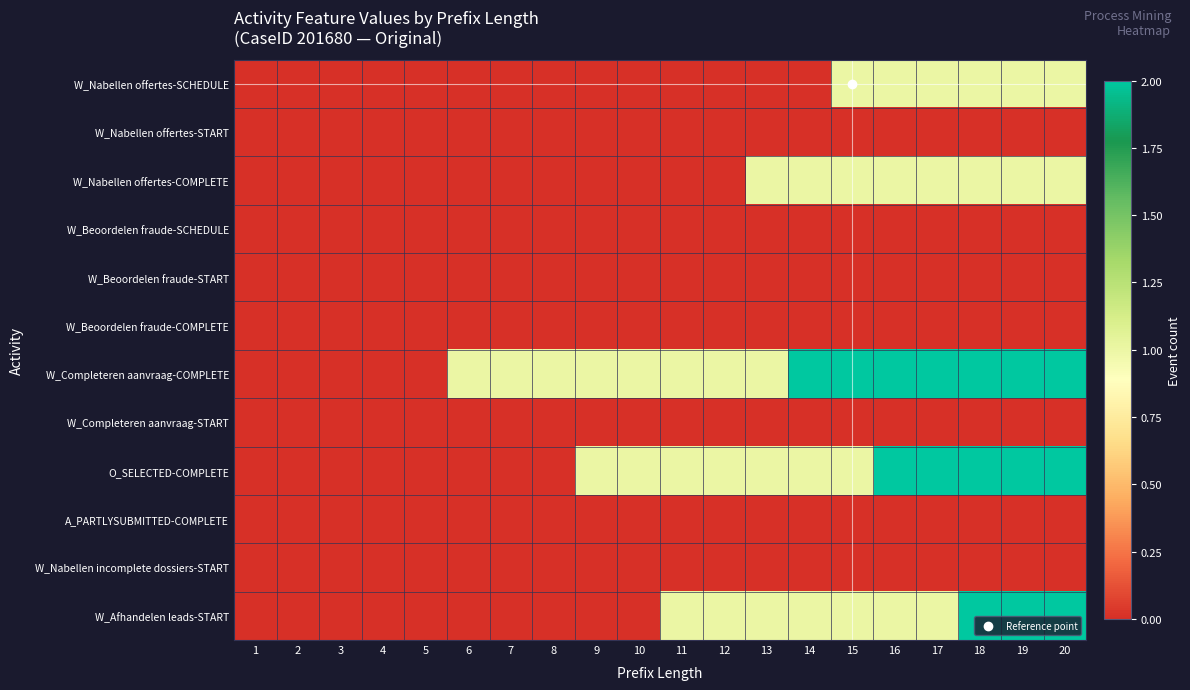

Which series has the largest total across all categories?

W_Completeren aanvraag-COMPLETE